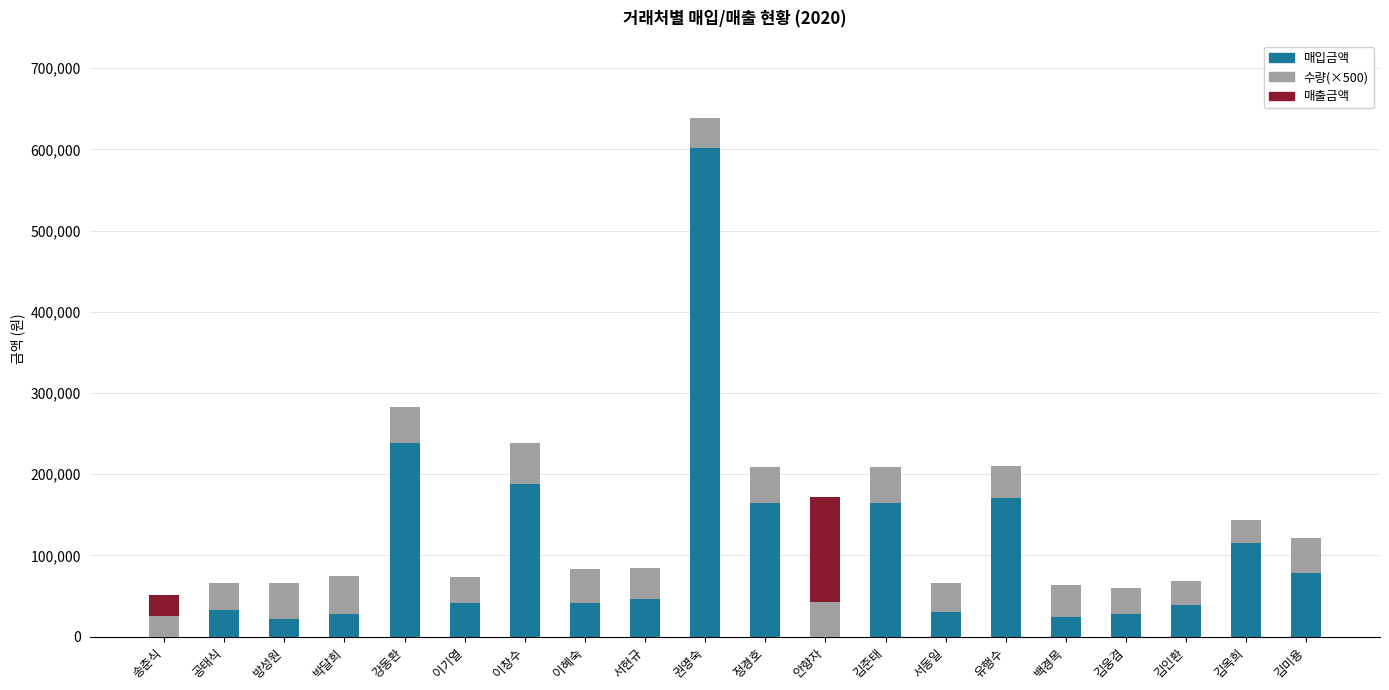

What is the highest value of the 매입금액 series?

601520